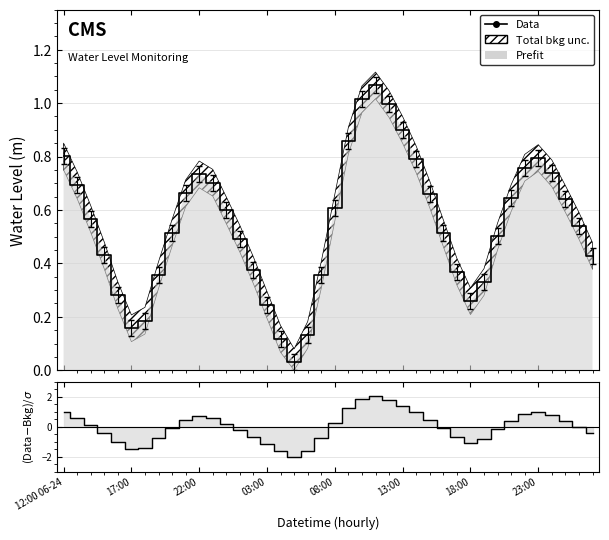

At how many categories does at least one series exceed -1?

40